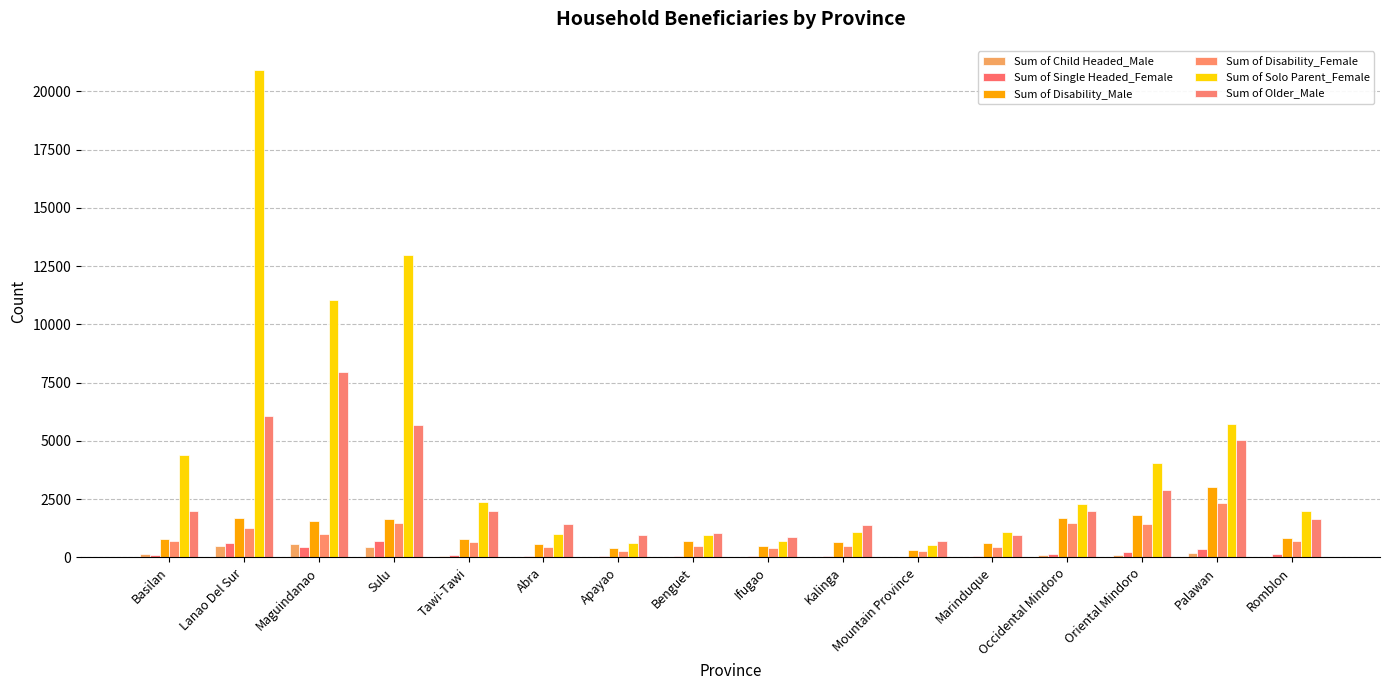

True or false: Sum of Disability_Male has a value of 1072 at Sulu.

False